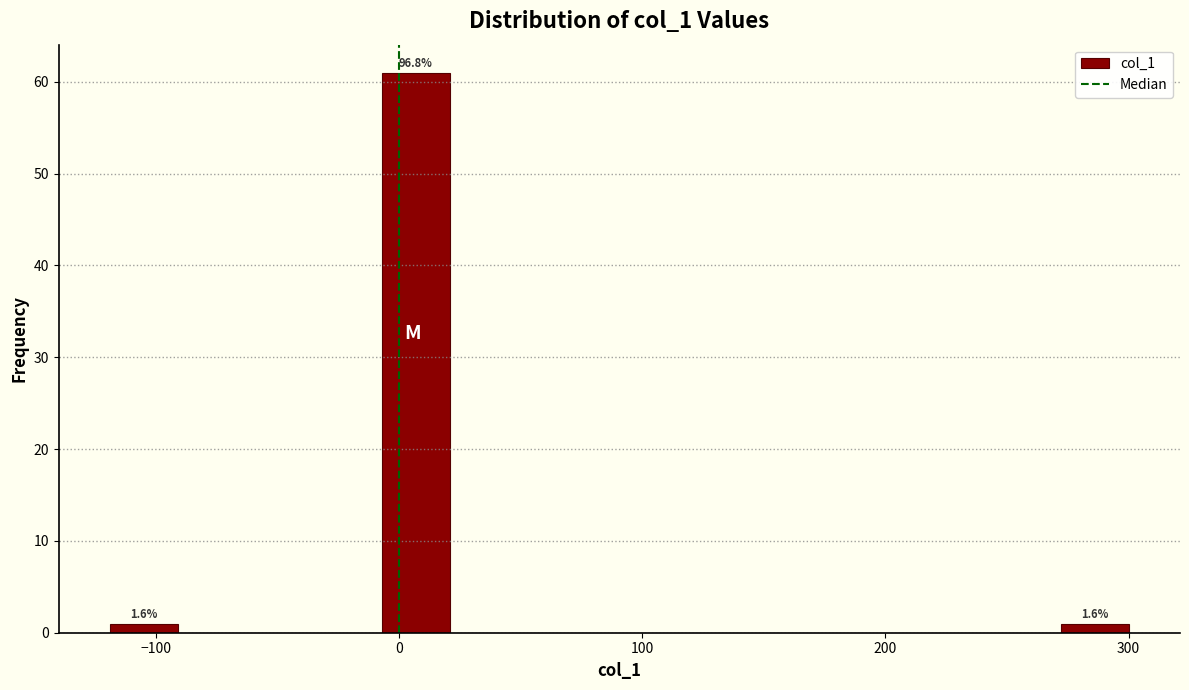

Around what value on the x-axis is the tallest bar? Give the approximate position of its centre, as read against the axis.

10